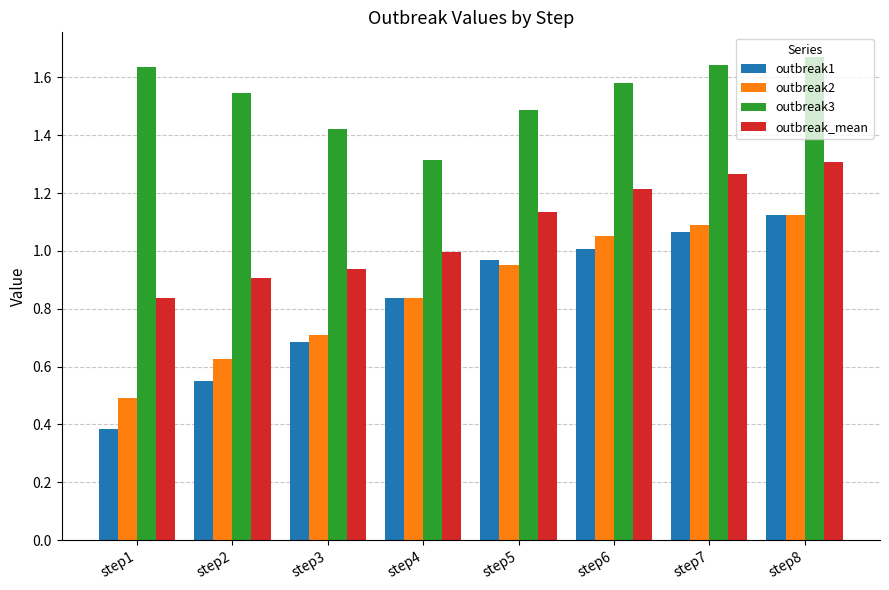

What is the sum of all outbreak1 values?

6.6